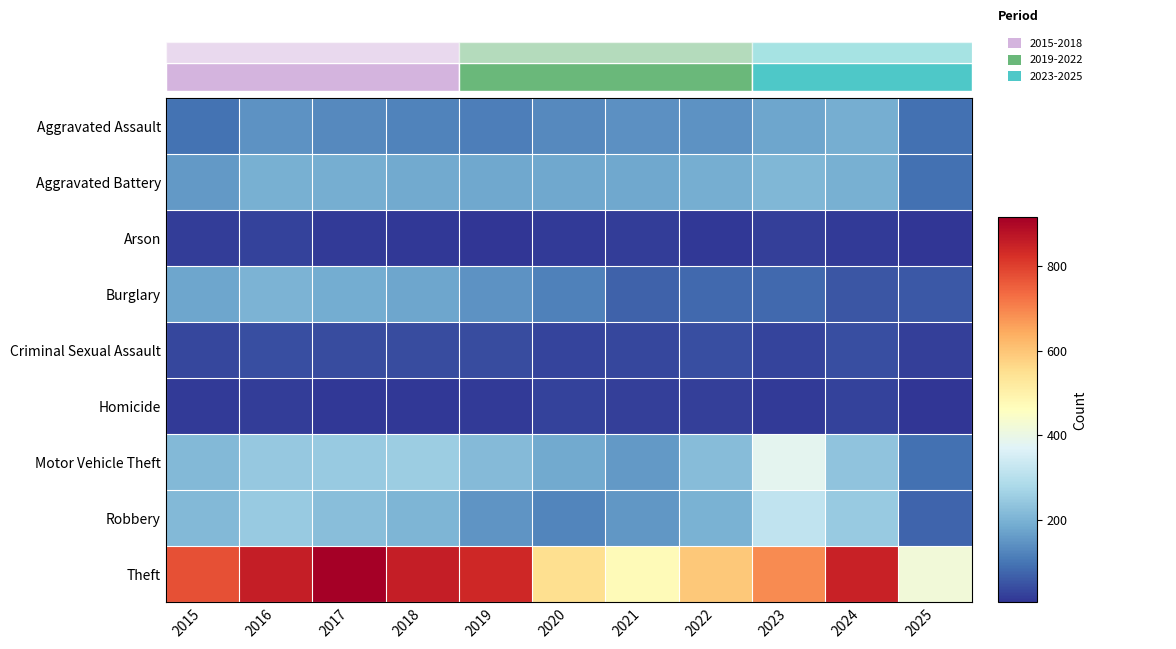

True or false: Aggravated Assault has a value of 177 at 2023.

True